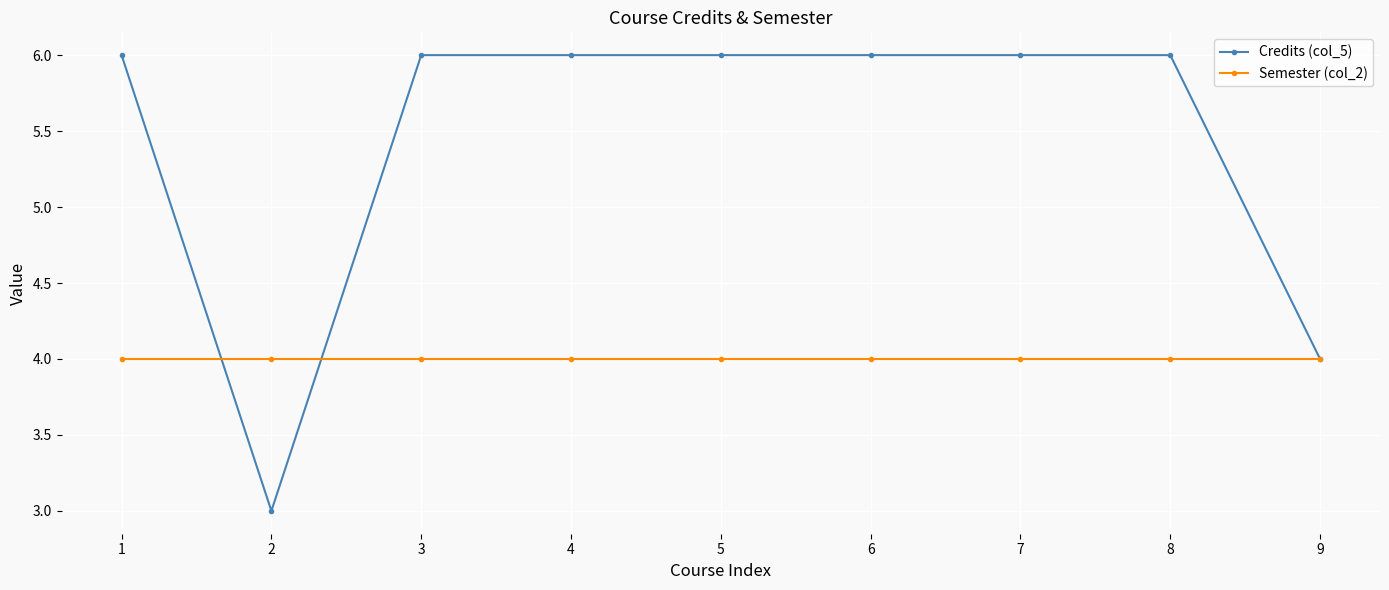

What is the greatest value displayed?

6